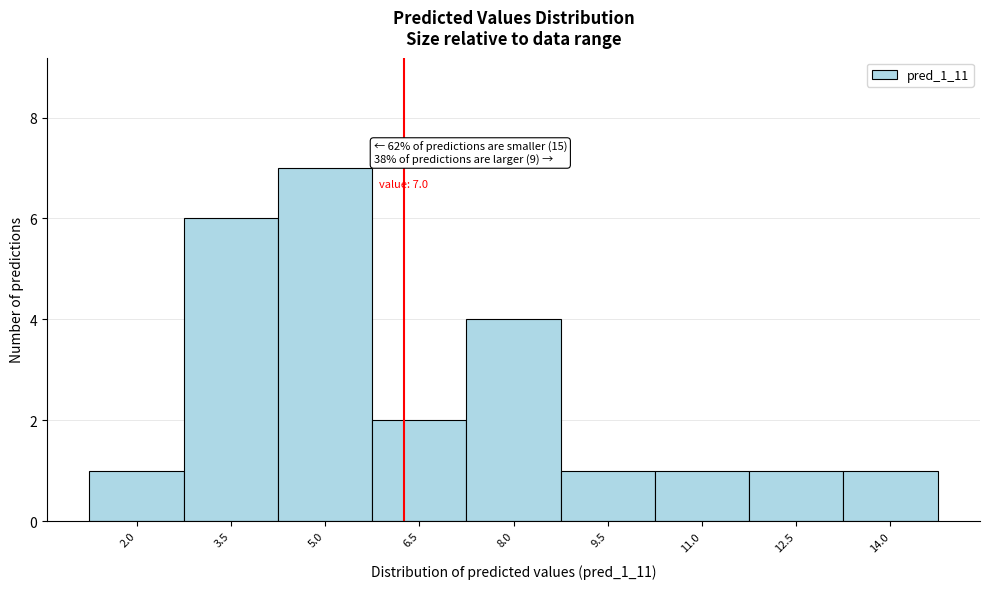

Reading right to left, extract all data points from this chart.

14.0=1	12.5=1	11.0=1	9.5=1	8.0=4	6.5=2	5.0=7	3.5=6	2.0=1